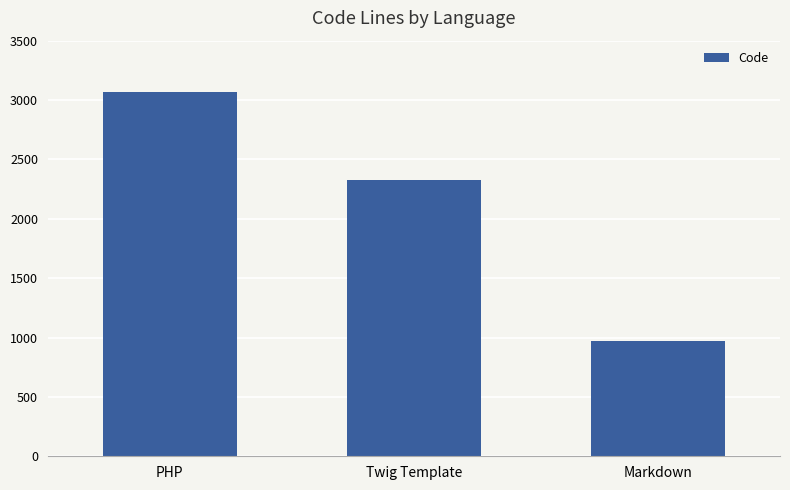

How many values are between 967 and 3070?

3